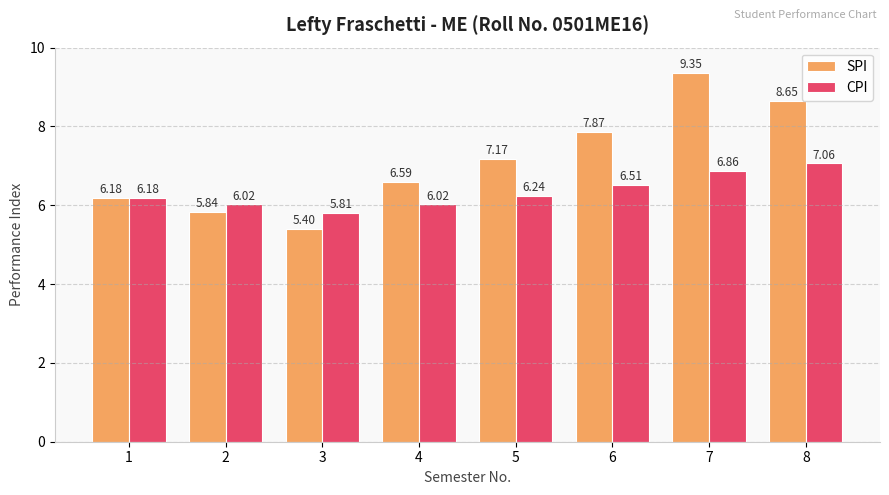

What is the sum of the SPI values at 3 and 1?

11.6